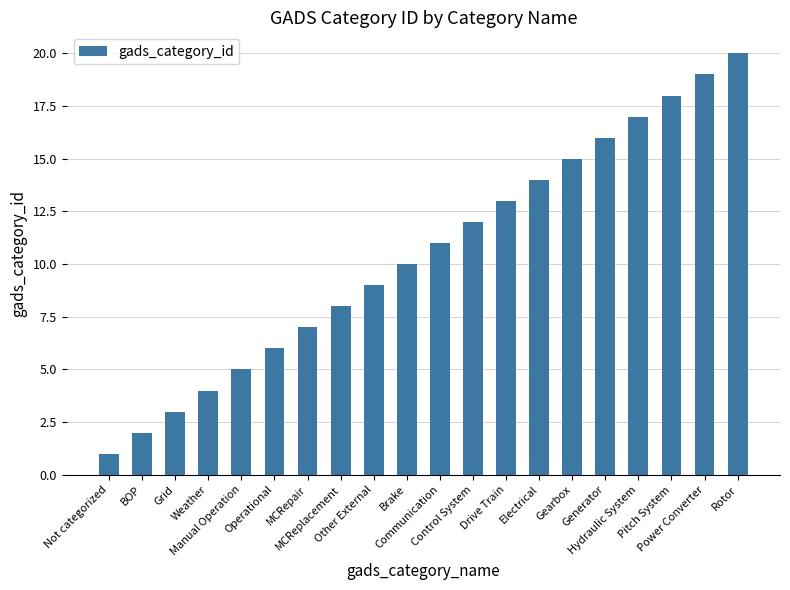

Which has a higher value, MCRepair or Not categorized?

MCRepair